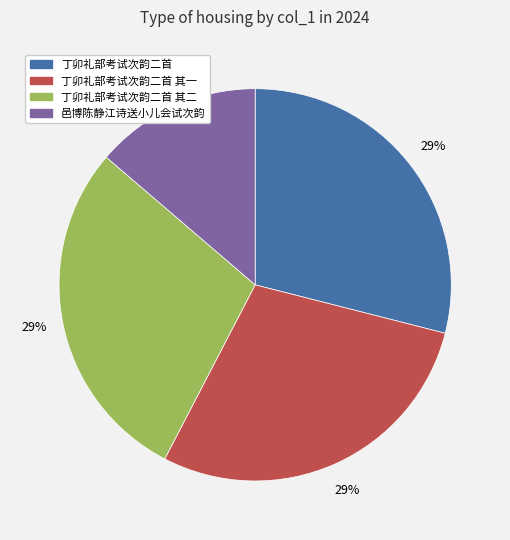

Is there a majority slice in this chart?

No